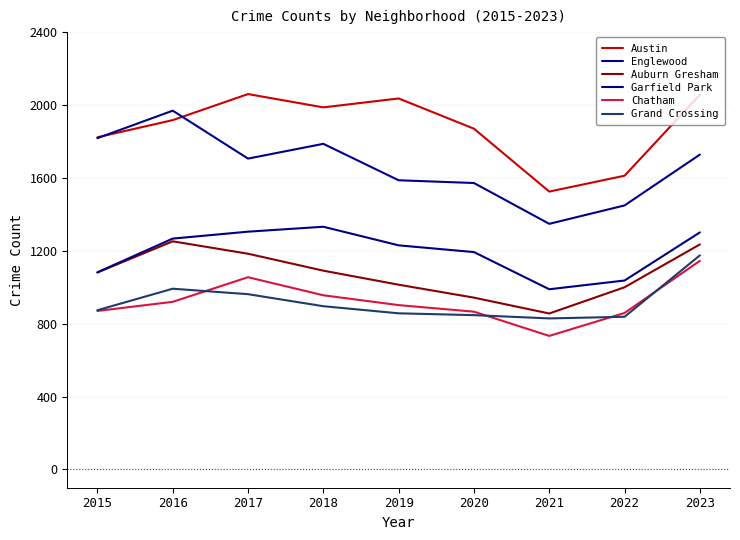

How many lines are shown in the chart?

6